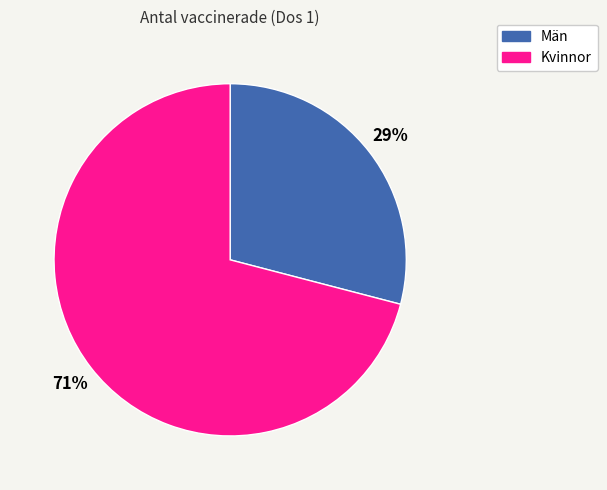

To the nearest percent, what percentage of the pie is Män?

29%